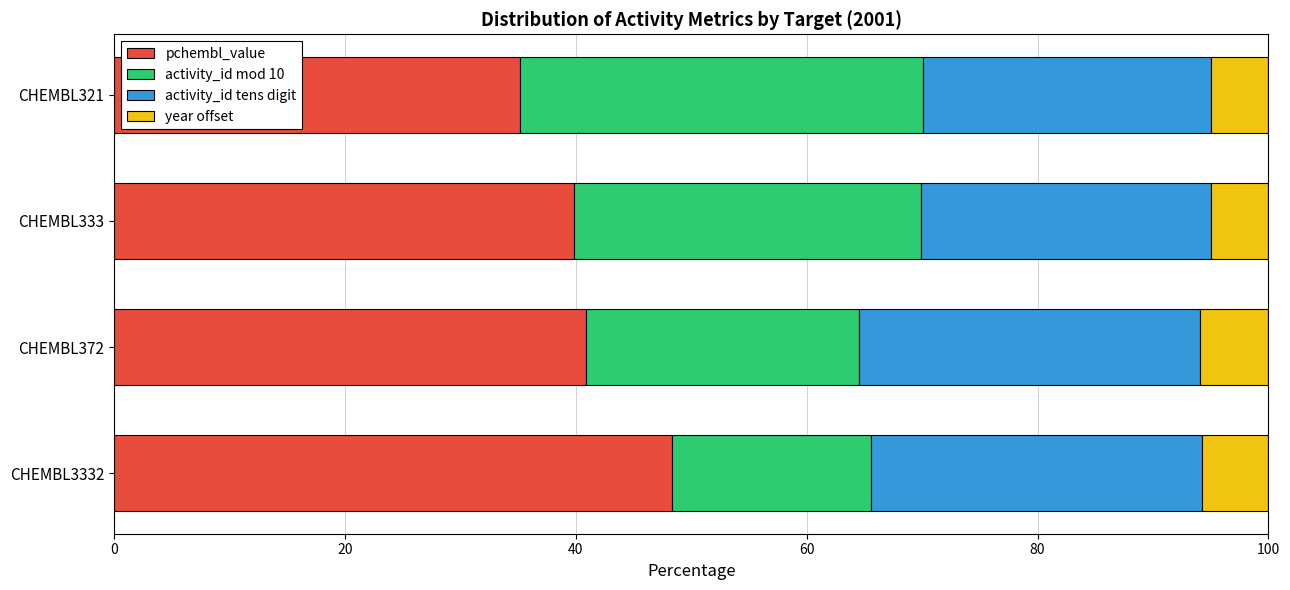

What are all the series names shown in the legend?

pchembl_value, activity_id mod 10, activity_id tens digit, year offset